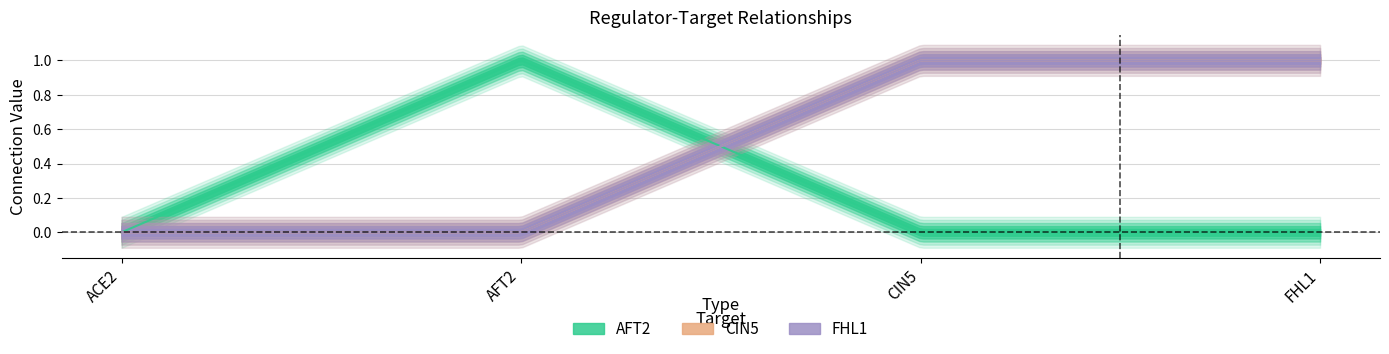

Which series ends up on top after the final intersection of AFT2 and FHL1?

FHL1